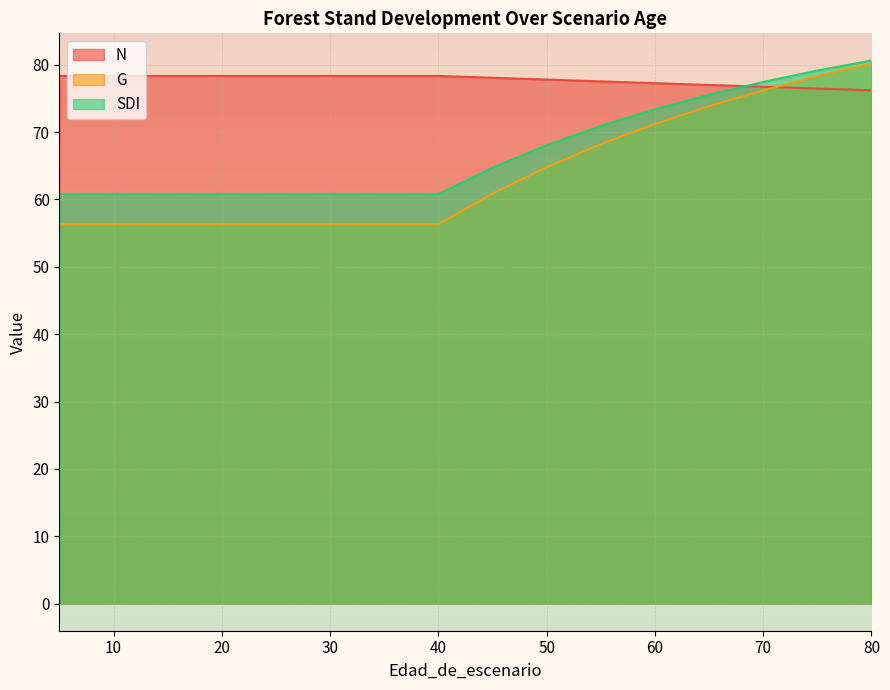

What is the difference between the second highest and minimum values in the N series?

2.1